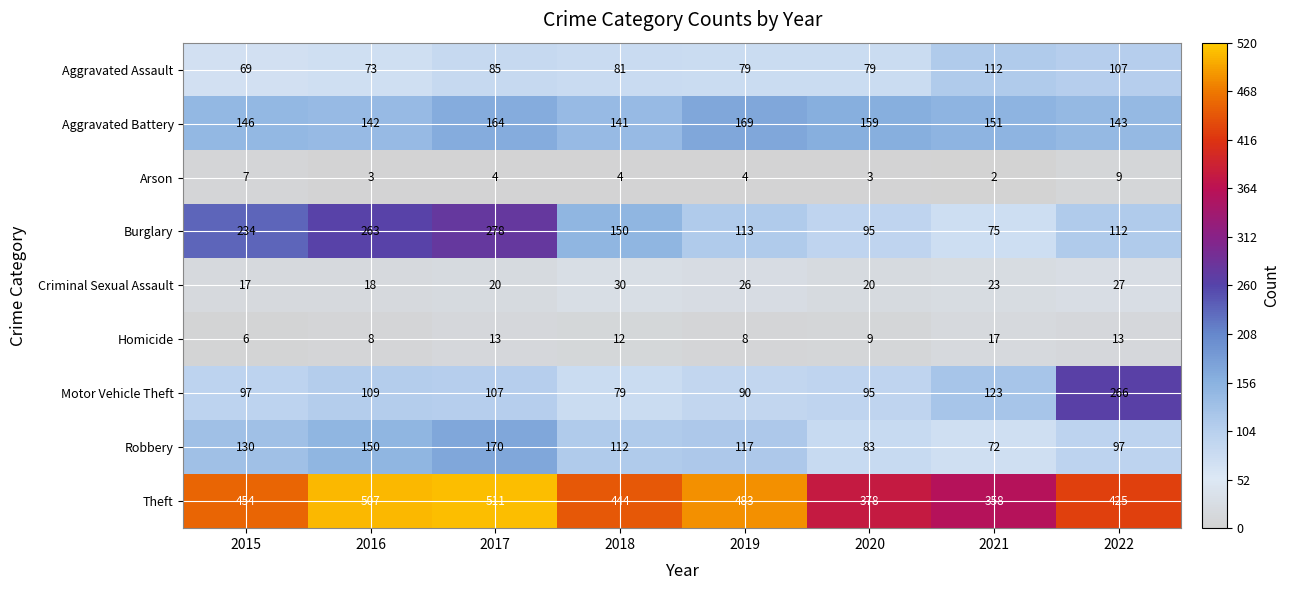

At 2022, list the series in order from smallest to largest.

Arson, Homicide, Criminal Sexual Assault, Robbery, Aggravated Assault, Burglary, Aggravated Battery, Motor Vehicle Theft, Theft